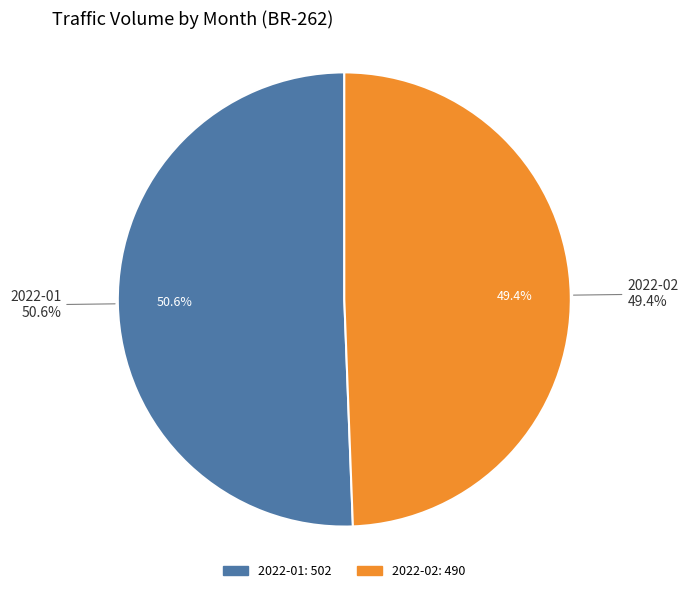

Approximately how many times larger is the value at 2022-02 compared to 2022-01?

1.0